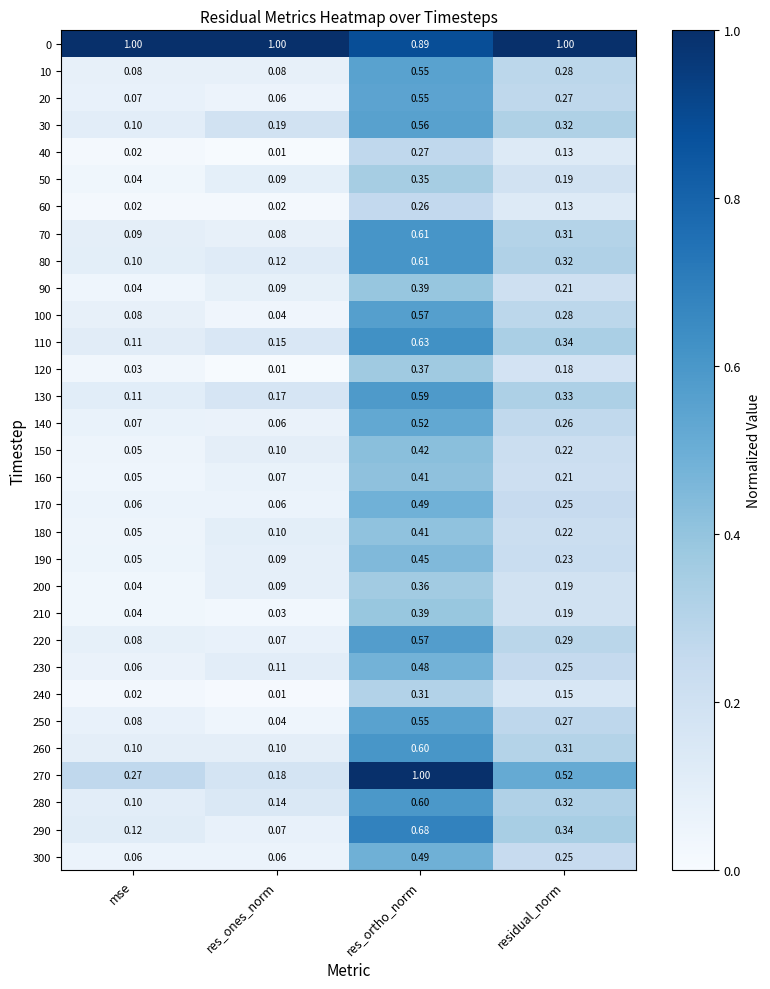

Which category has the lowest value across all series?

res_ones_norm